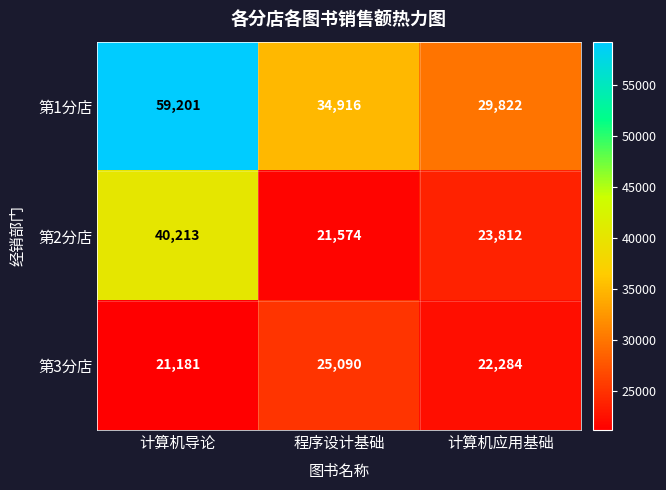

How many data points in 第2分店 are less than 23812?

1